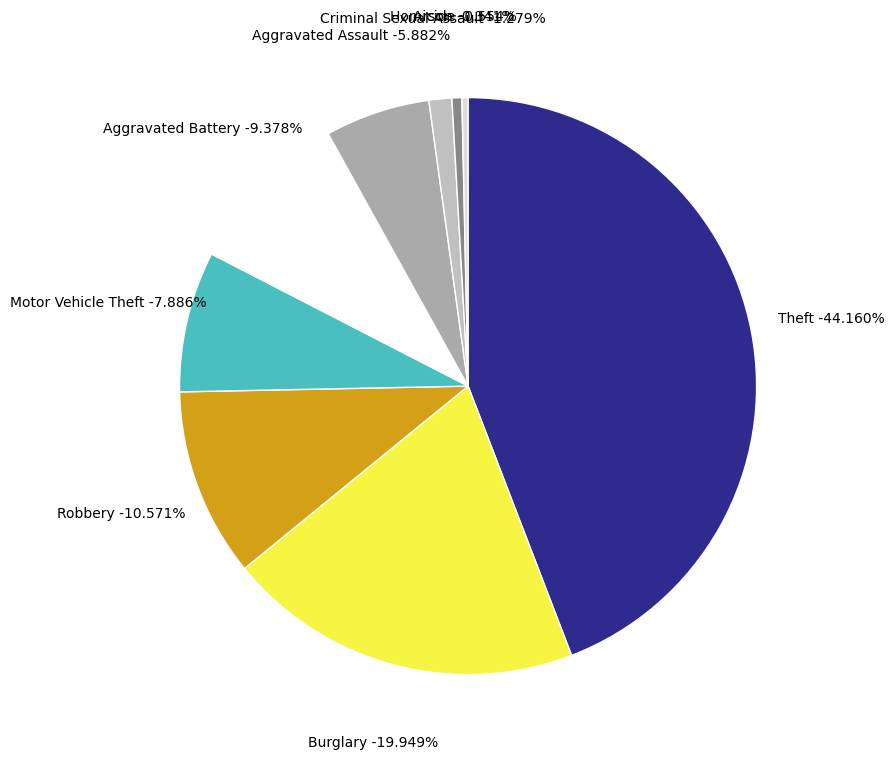

To the nearest percent, what is the difference between the Burglary and Criminal Sexual Assault slice percentages?

19%